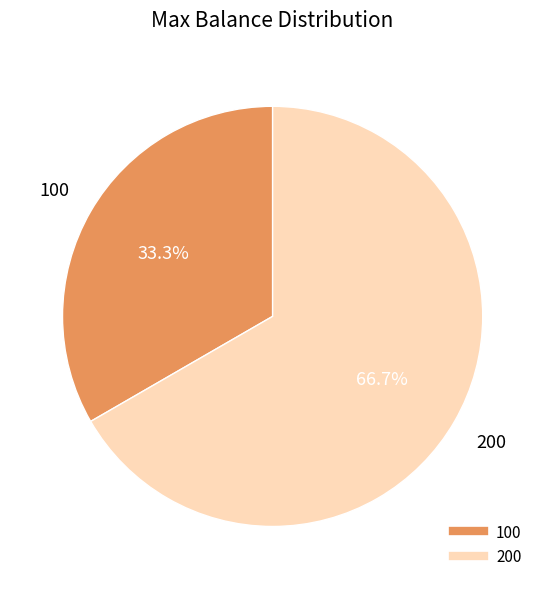

Count the number of slices in the pie.

2